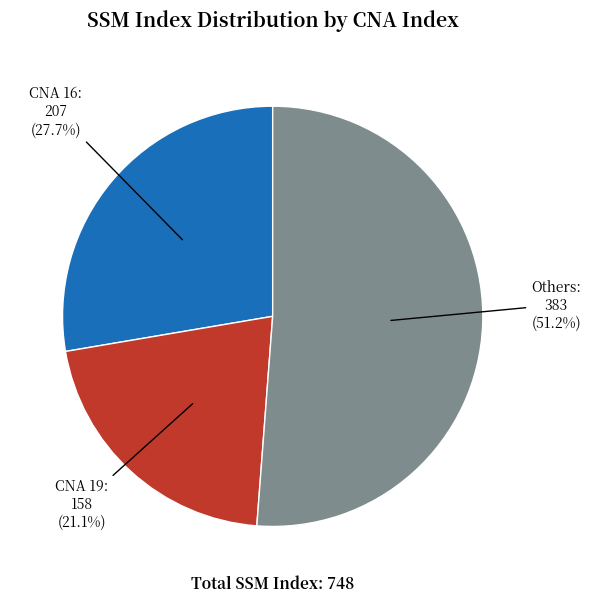

Count the number of slices in the pie.

3